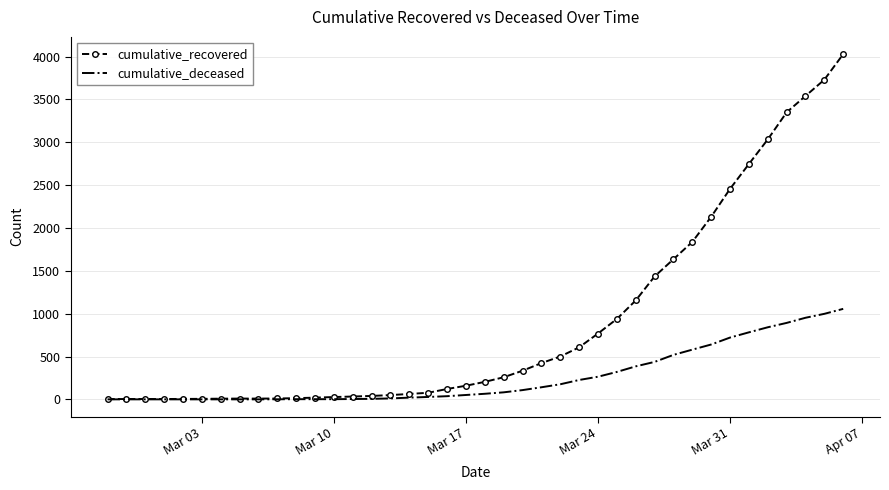

Rank the series by their average value, from lowest to highest.

cumulative_deceased, cumulative_recovered